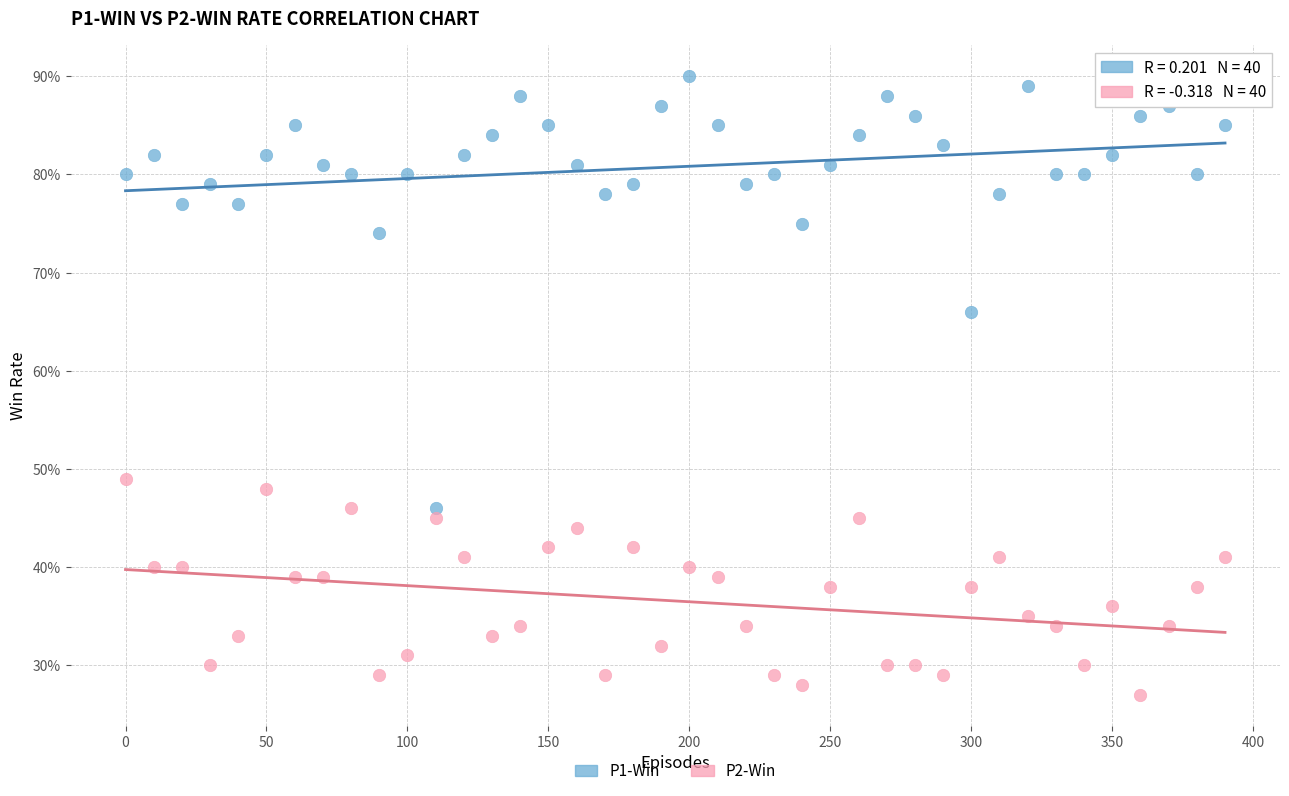

Which series has the widest spread of Y values?

P1-Win